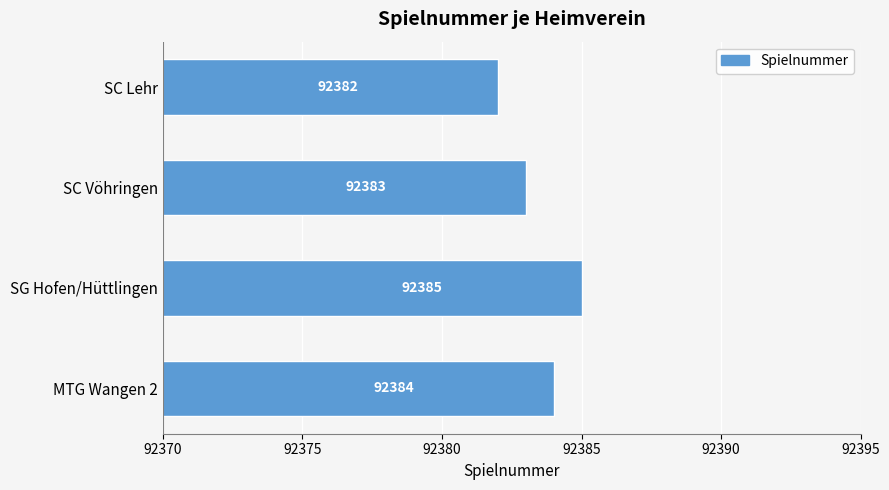

Rank the categories by value from lowest to highest.

SC Lehr, SC Vöhringen, MTG Wangen 2, SG Hofen/Hüttlingen